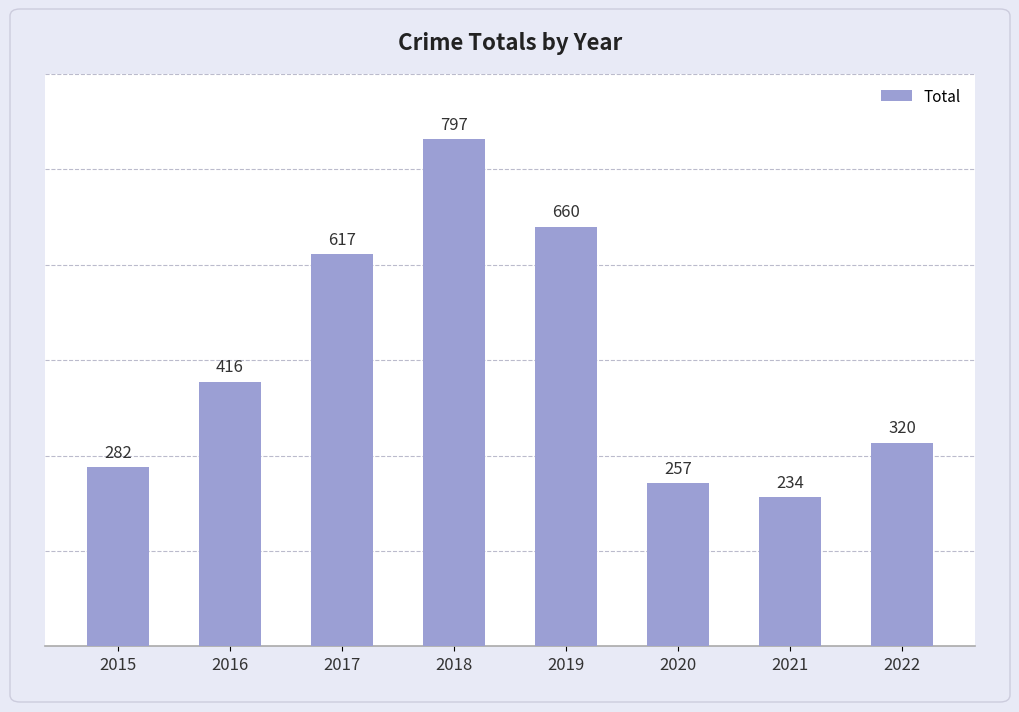

Read the value at 2017.

617